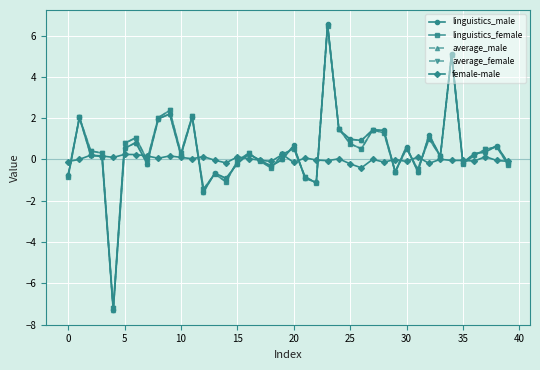

What is the value of the average_male point at the 13th from the left?

-1.6